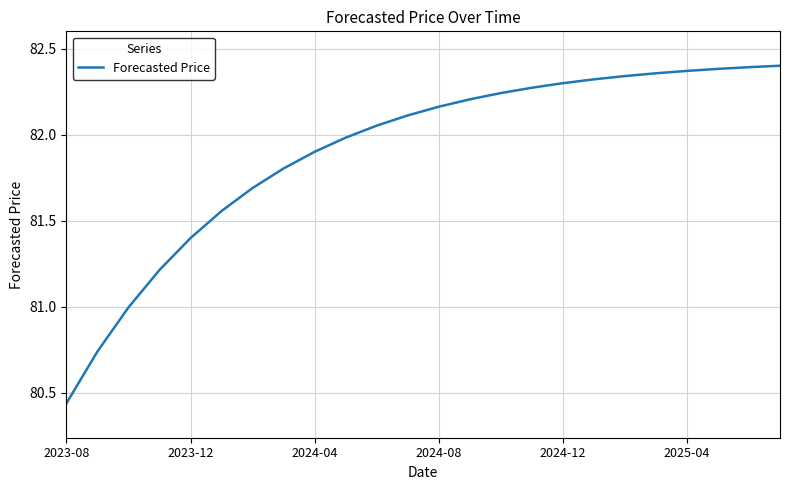

What is the difference between the maximum and minimum values?

2.0